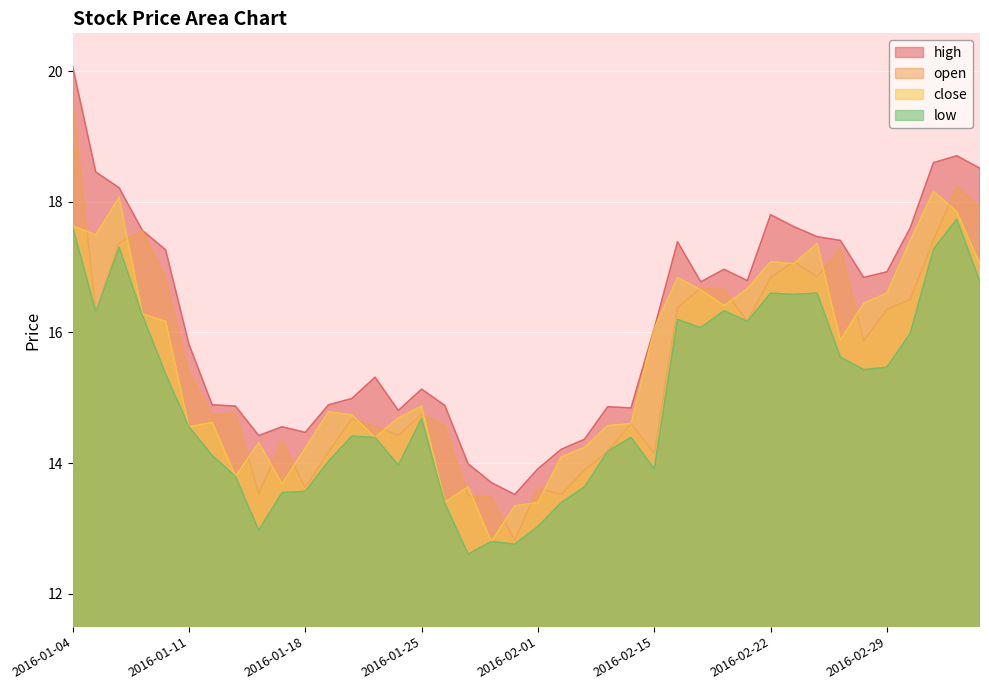

What is the difference between the maximum and minimum values in the high series?

6.6